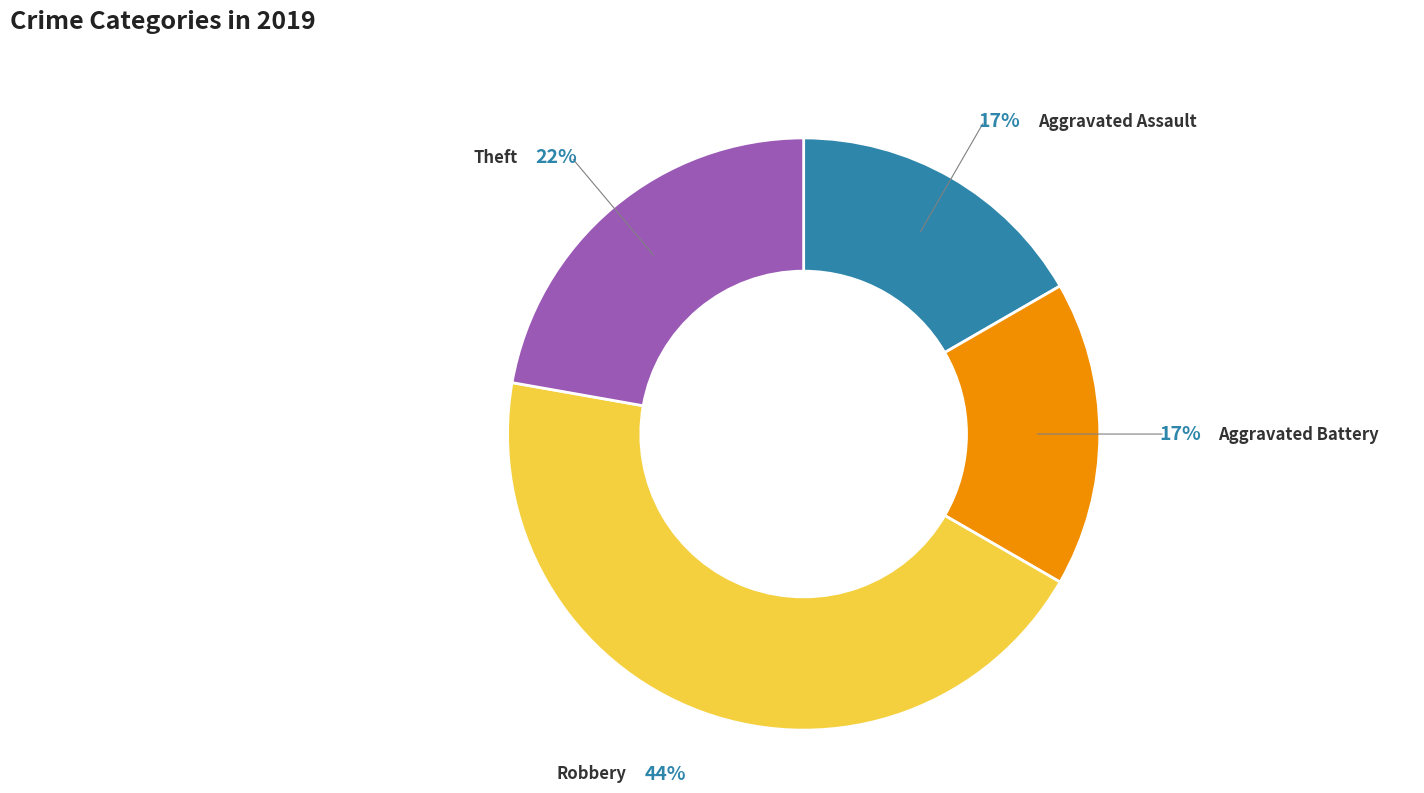

How many segments does this pie chart have?

4